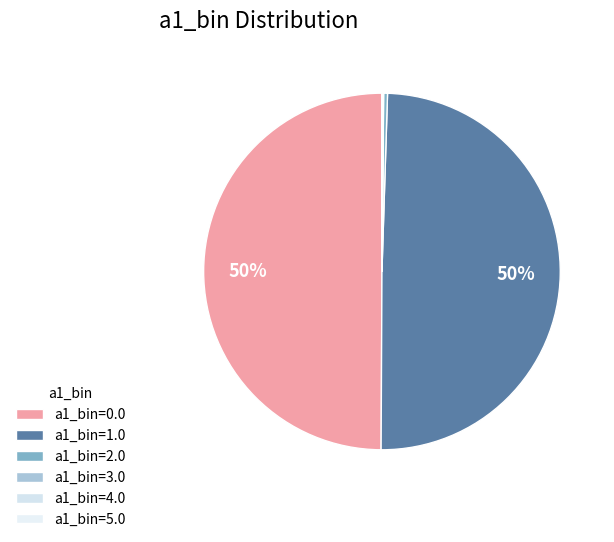

To the nearest percent, what is the difference between the a1_bin=3.0 and a1_bin=1.0 slice percentages?

50%